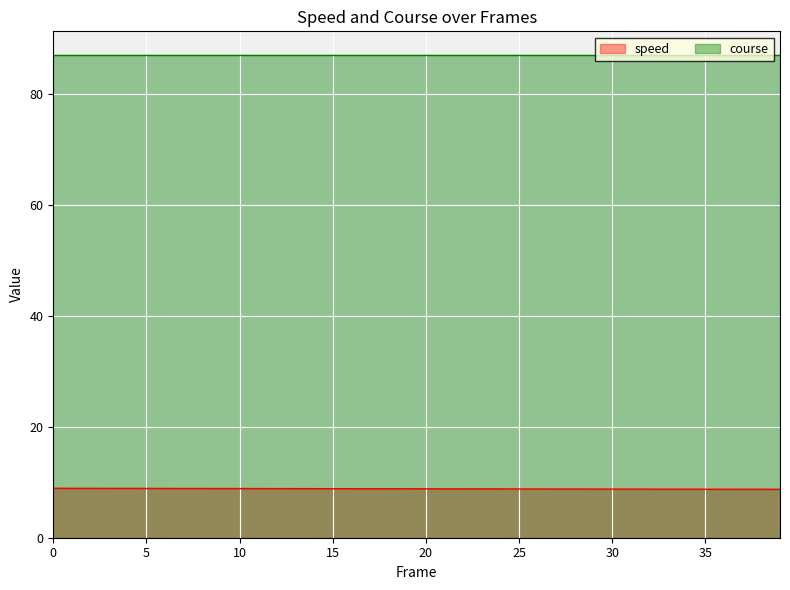

What is the value of the 4th point from the left?

8.9